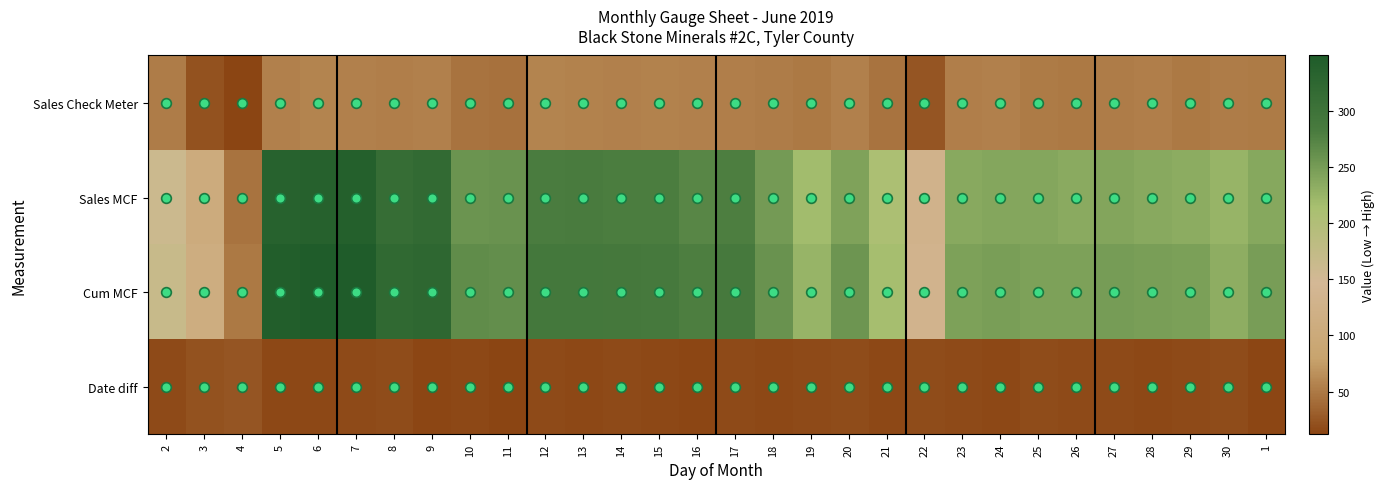

What is the difference between the highest and lowest values at 1?

234